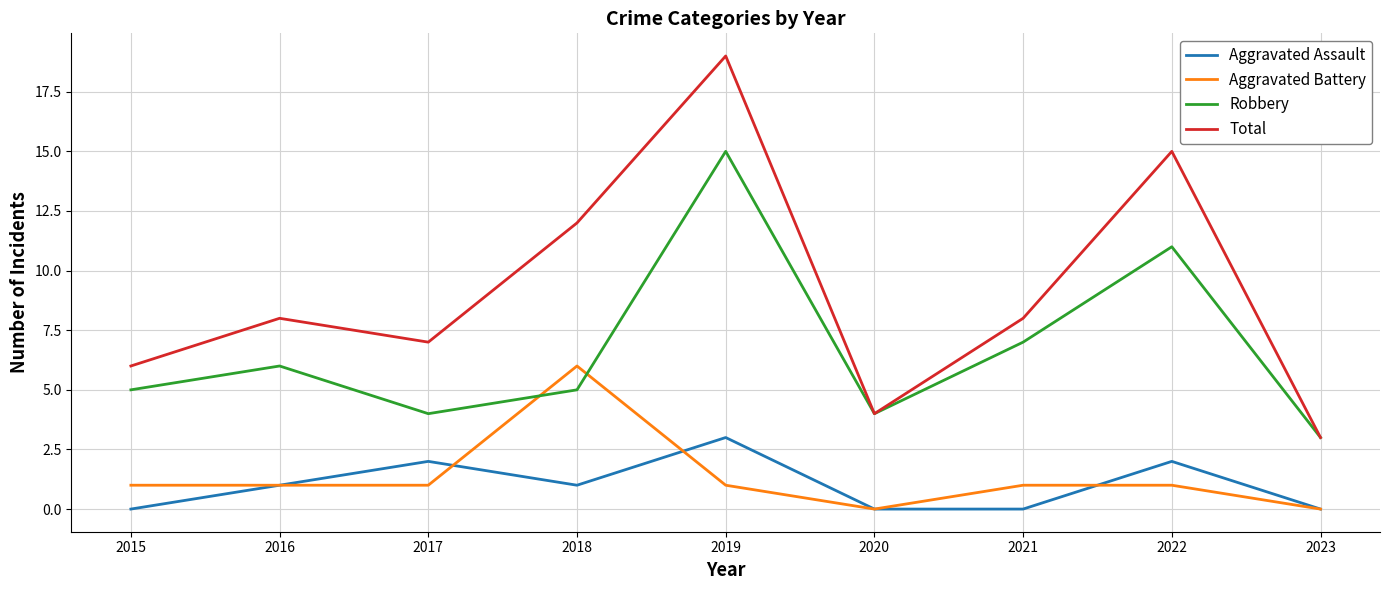

Is the value of Total at 2021 greater than the value of Aggravated Assault at 2021?

Yes